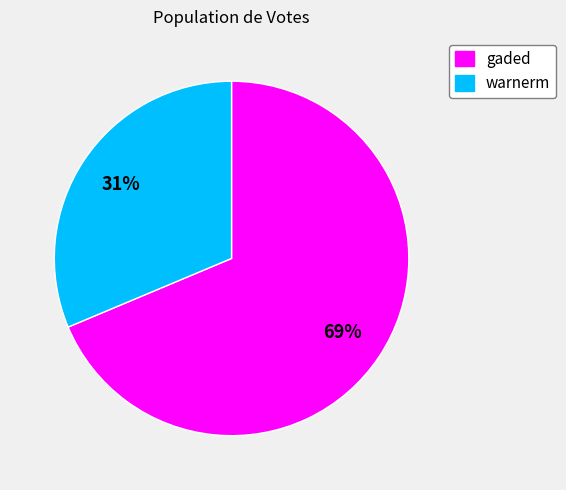

Combined, do gaded and warnerm account for over 50%?

Yes